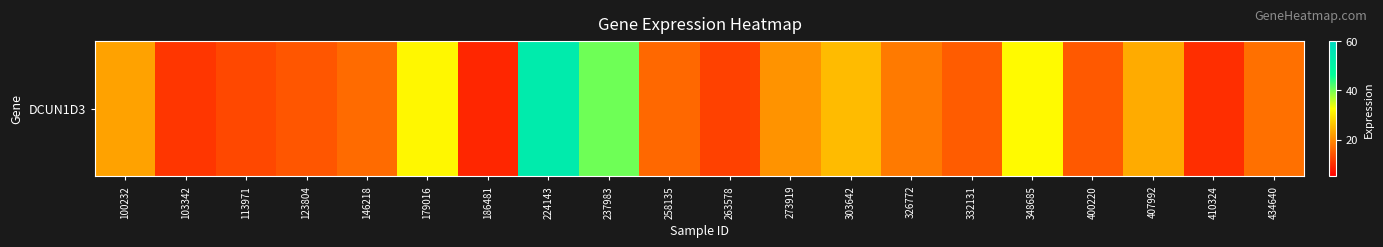

Where is the data nearest to the value 31?

179016